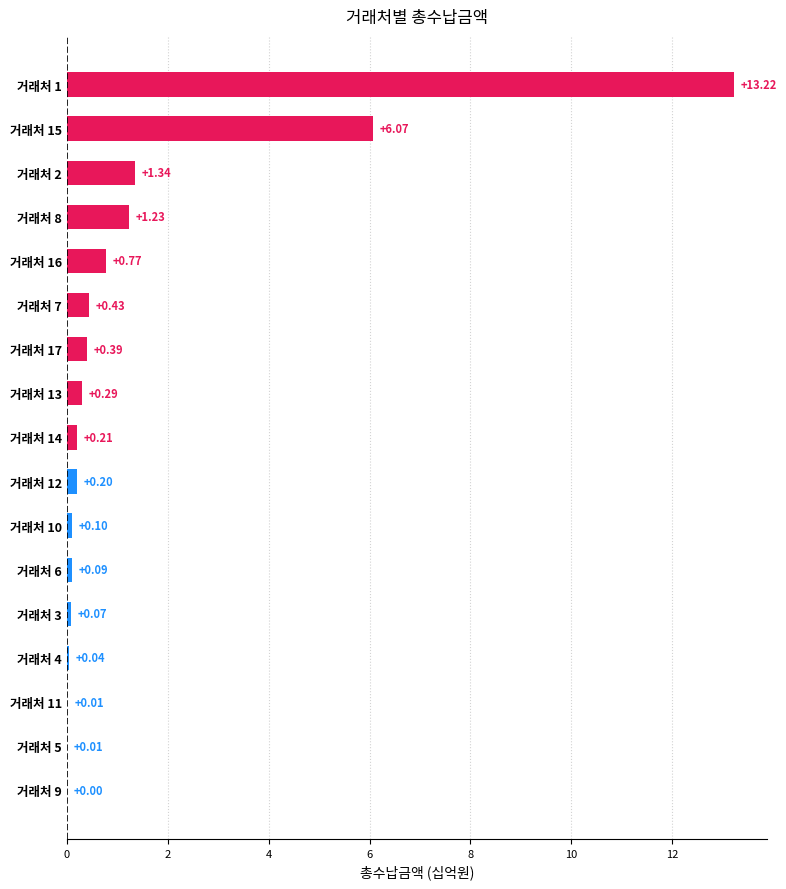

Count the number of categories in the chart.

17